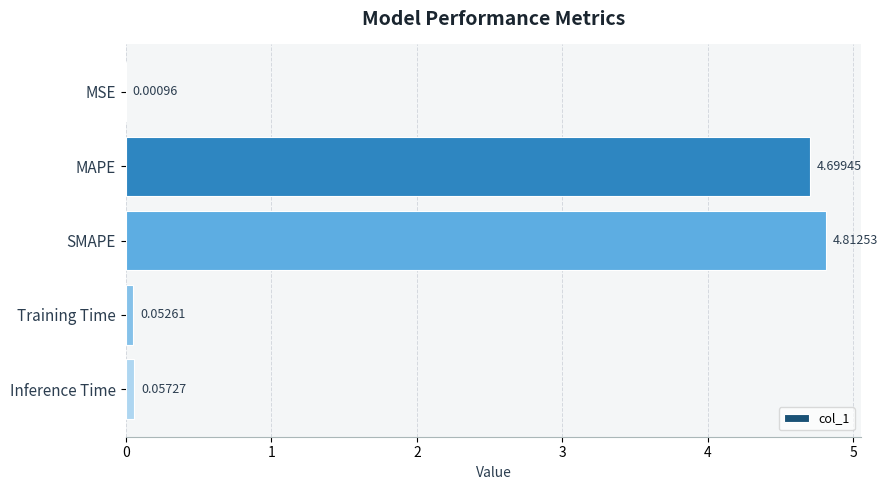

What is the change in value from MAPE to Inference Time?

-4.6